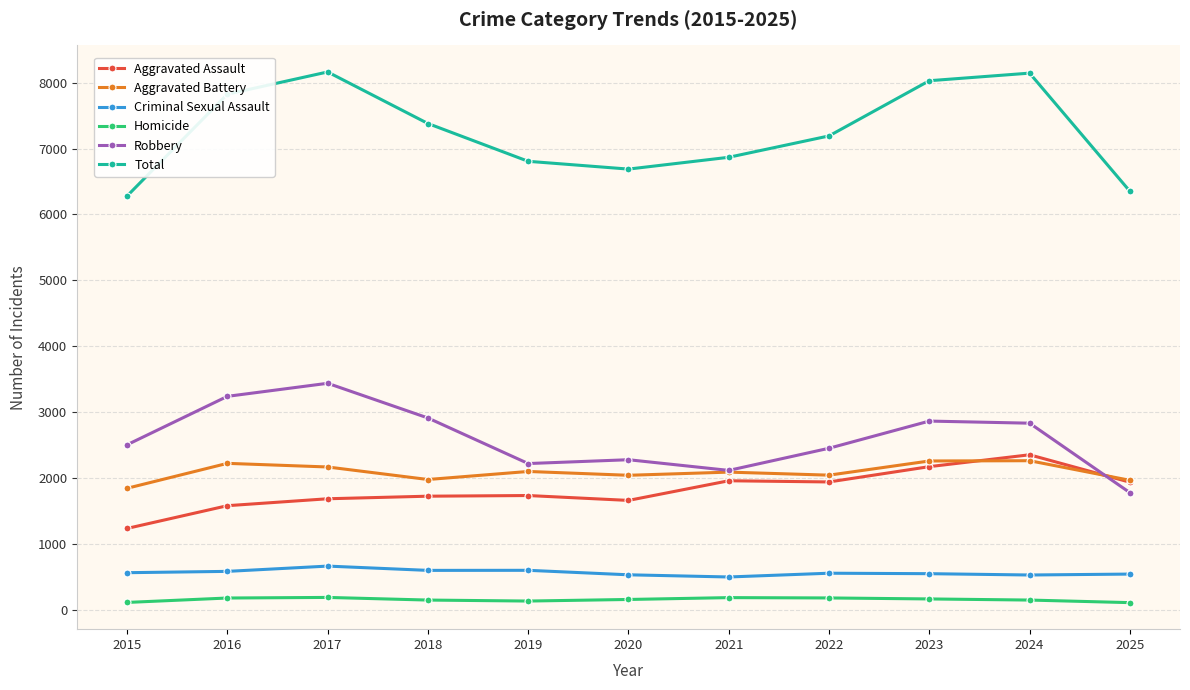

In Robbery, how many points are higher than both neighbors (excluding endpoints)?

3